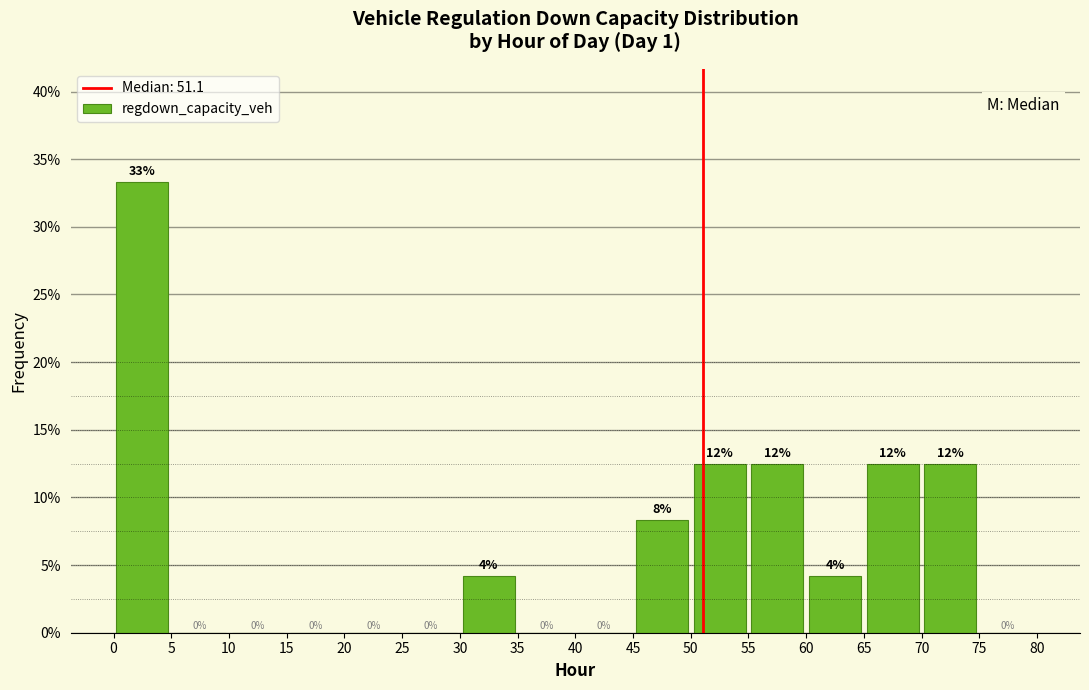

Which range on the x-axis has the tallest bar?

0 to 5